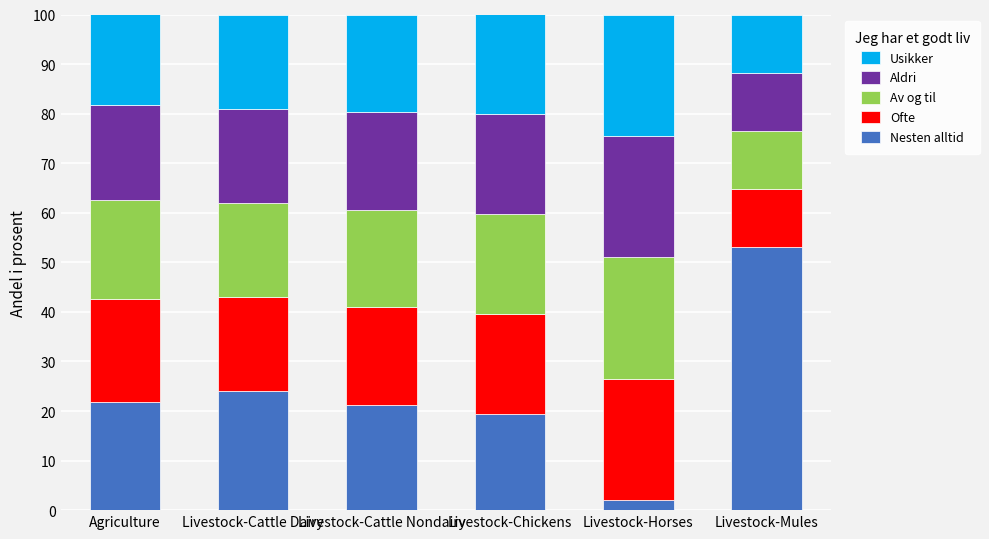

What is the sum of the Nesten alltid values at Livestock-Chickens and Agriculture?

41.2